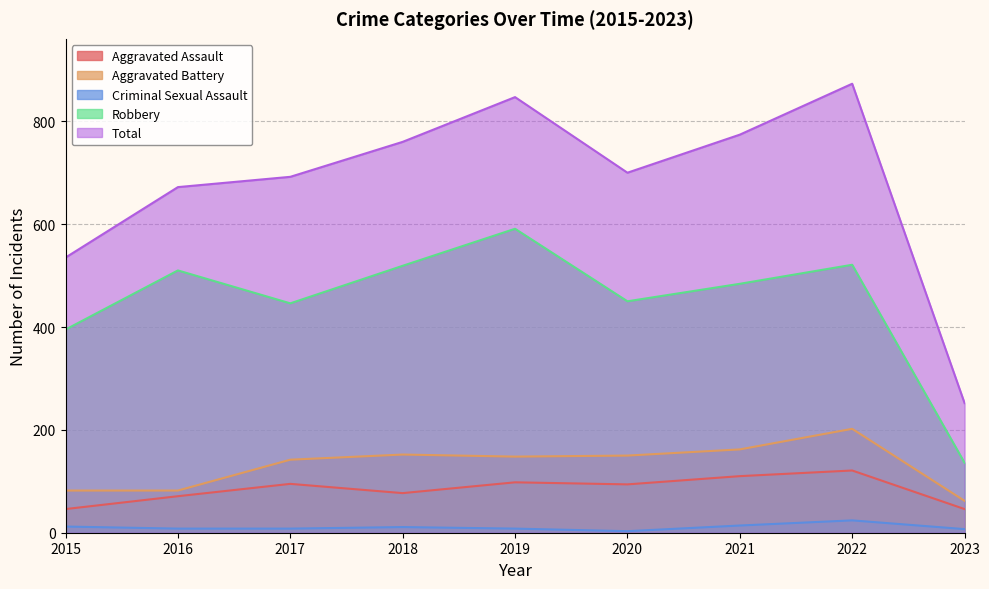

Where is the first local maximum for Criminal Sexual Assault?

2018